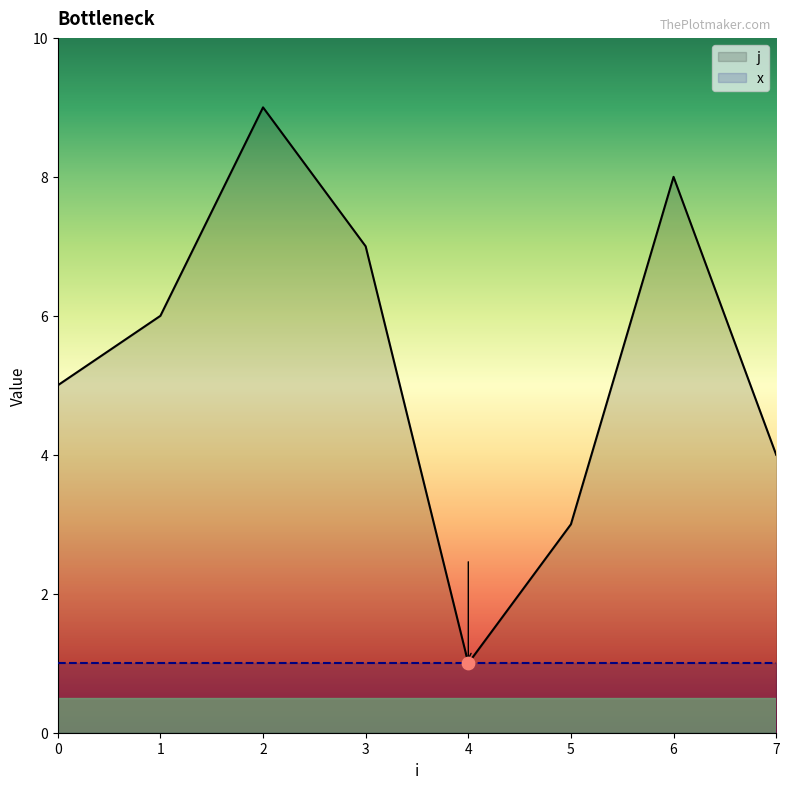

What is the change in value from 0 to 5?

-2